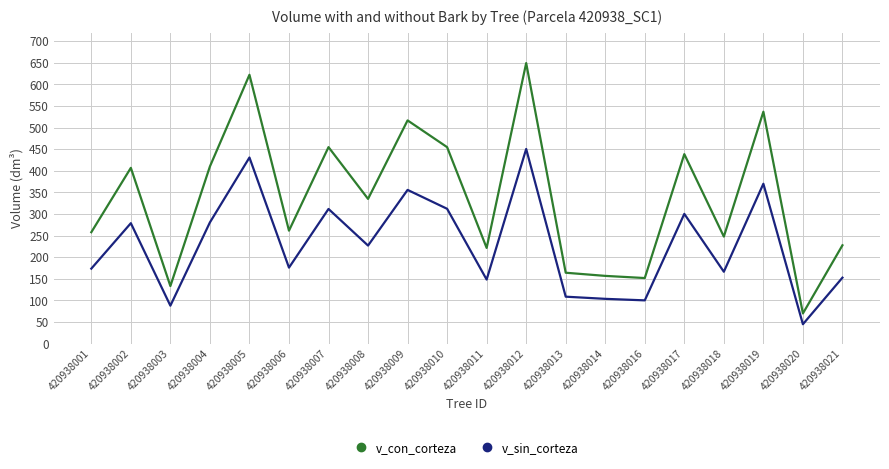

What is the greatest value displayed?

649.4